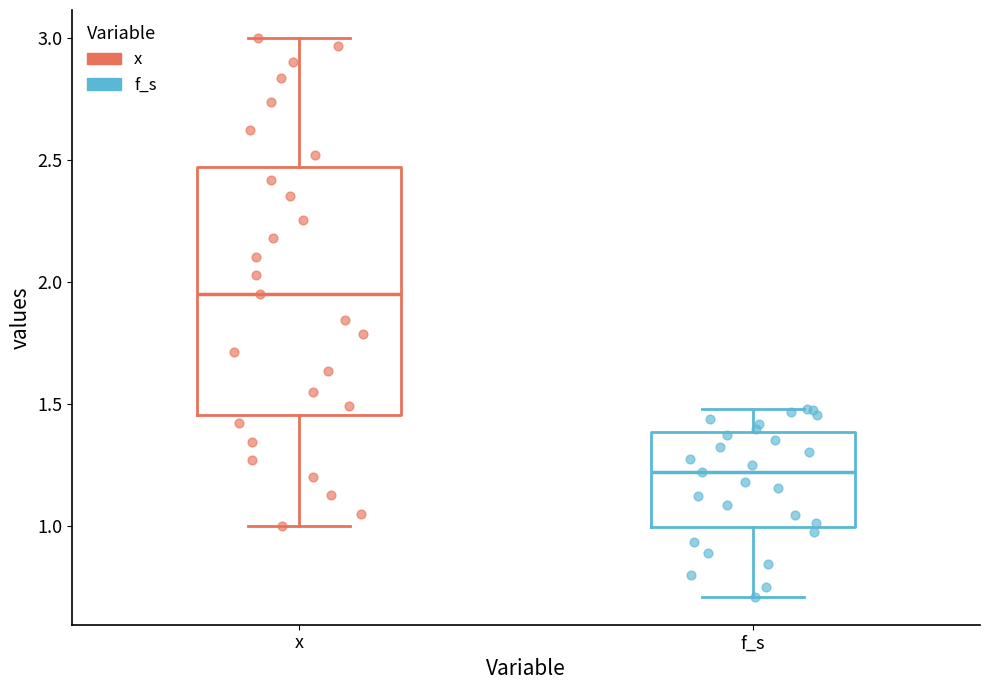

Reading left to right, read every box against the y-axis: the position of its median line, the range the box covers, and the ends of its whiskers. The values are not printed on the chart, so give them approximately, as read against the axis.

x: median 1.95, box 1.45 to 2.45, whiskers 1.00 to 3.00
f_s: median 1.20, box 1.00 to 1.40, whiskers 0.70 to 1.50